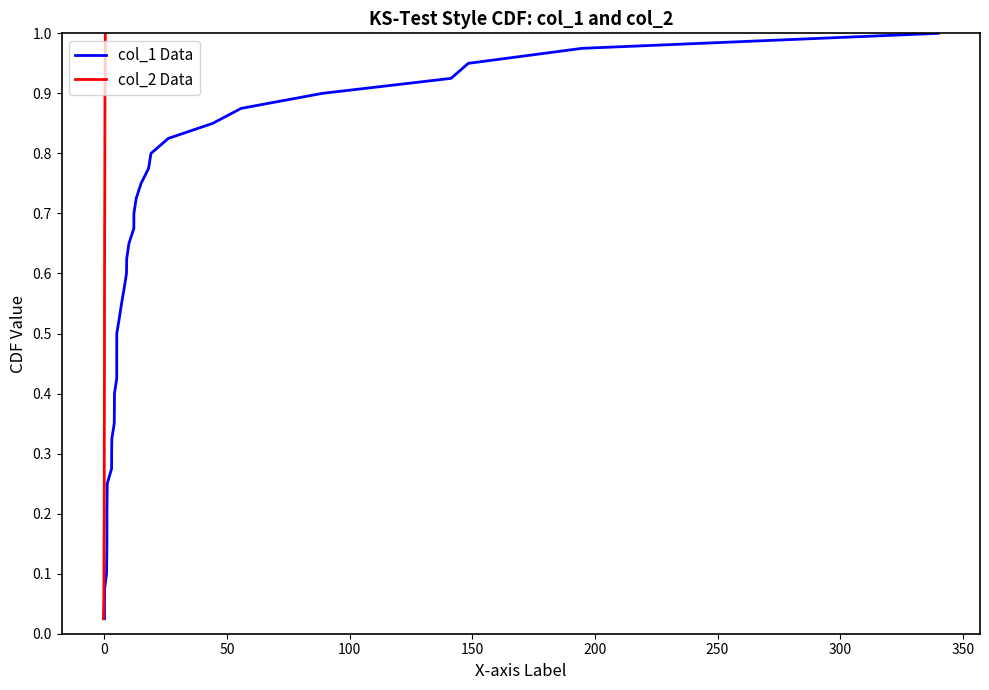

What is the sum of all col_2 Data values?

20.5